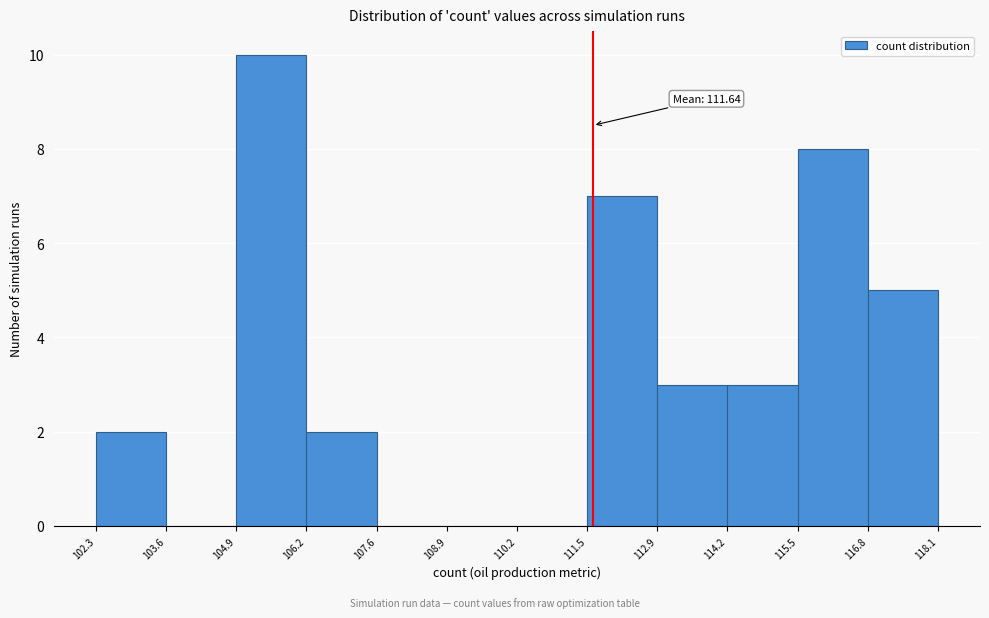

Which range on the x-axis has the tallest bar?

104.9 to 106.2